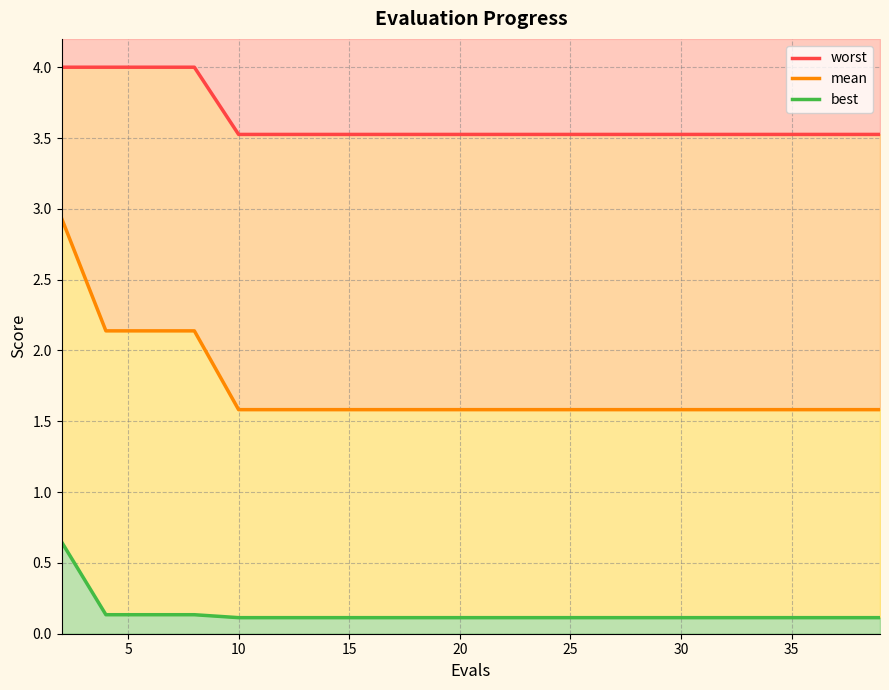

What is the difference between the maximum and minimum values in the worst series?

0.5